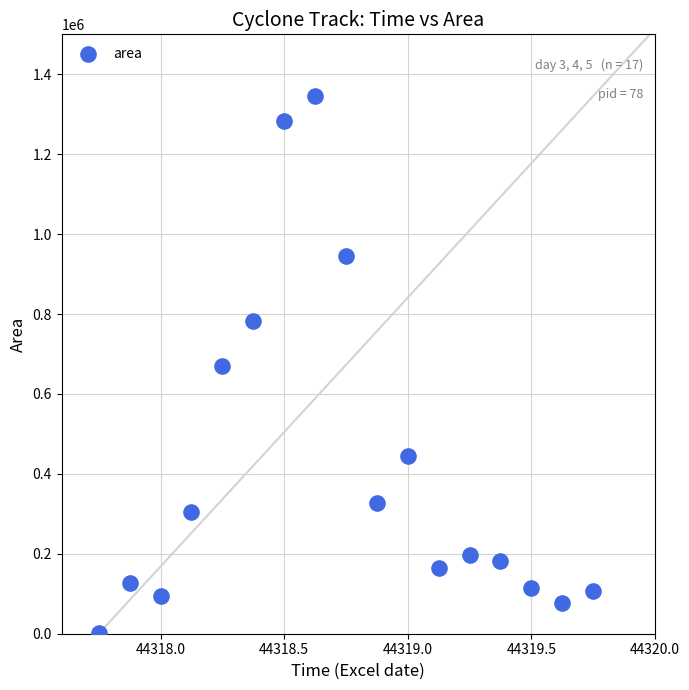

What is the range of Y values (max minus min)?

1345000